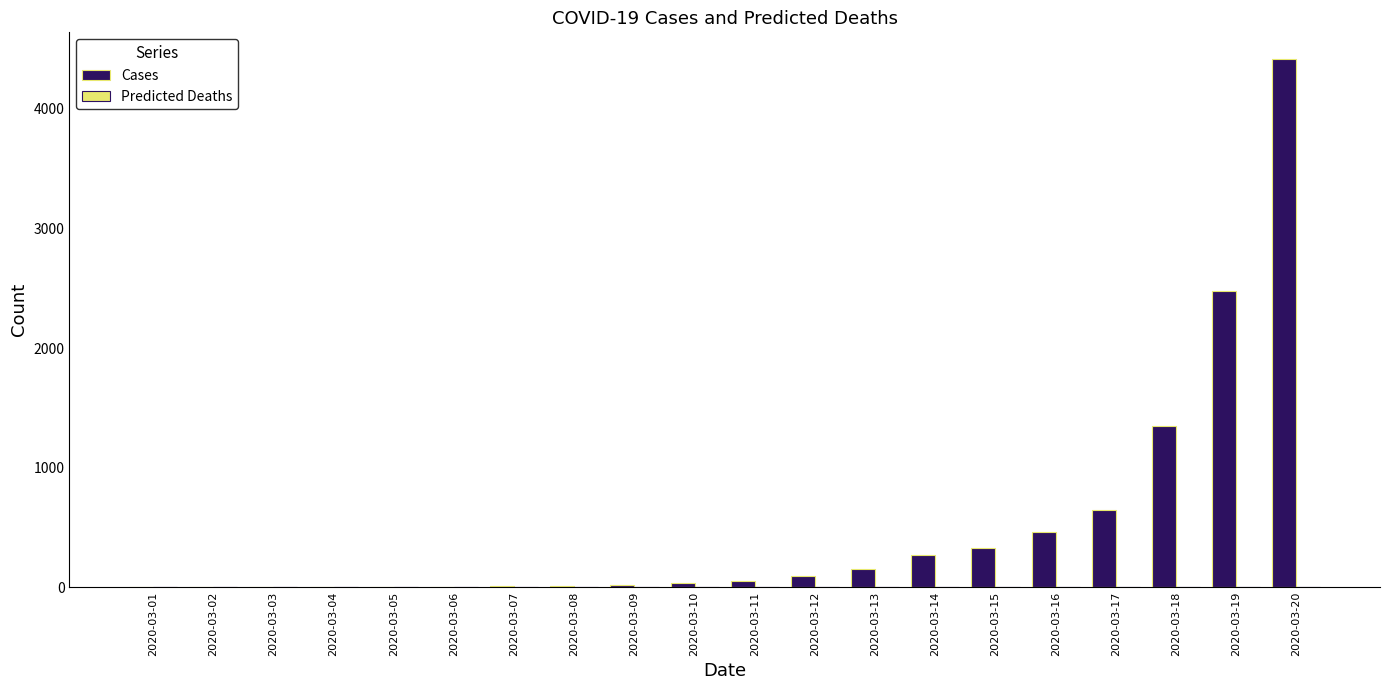

Which label corresponds to the largest value in the chart?

2020-03-20